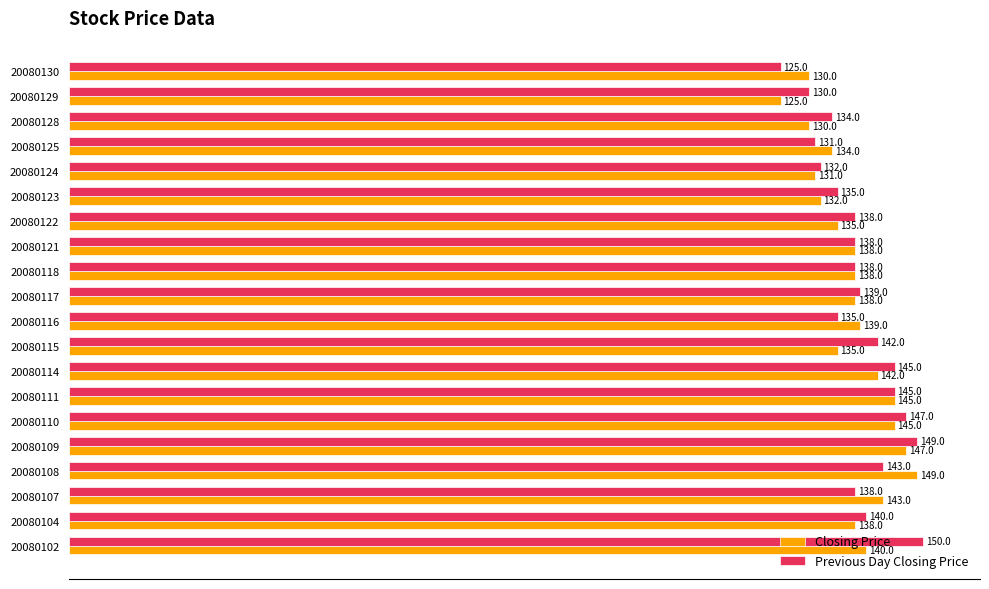

How many values in the Closing Price series are below 138?

8